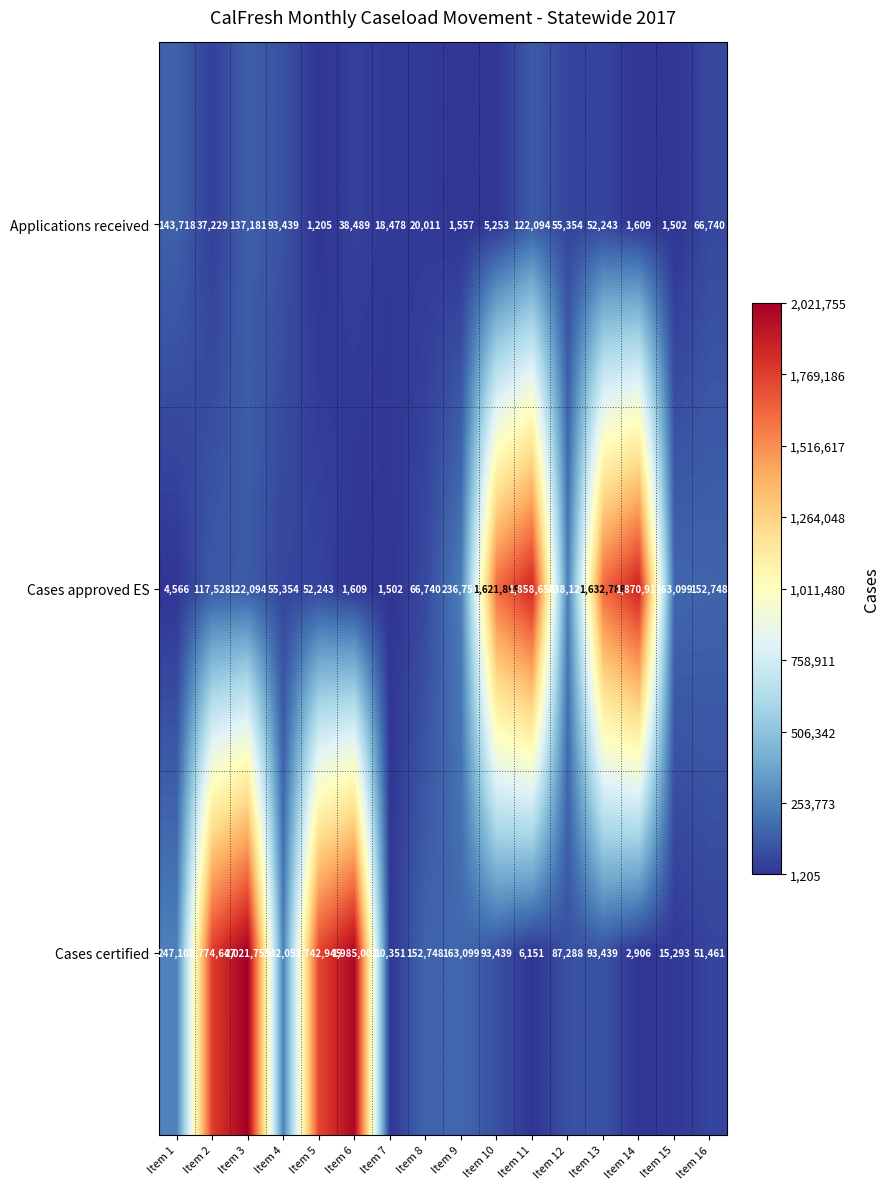

Where is Applications received nearest to the value 72461?

Item 16